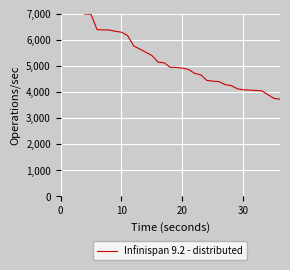

At which category does the chart reach its minimum across all series?

36